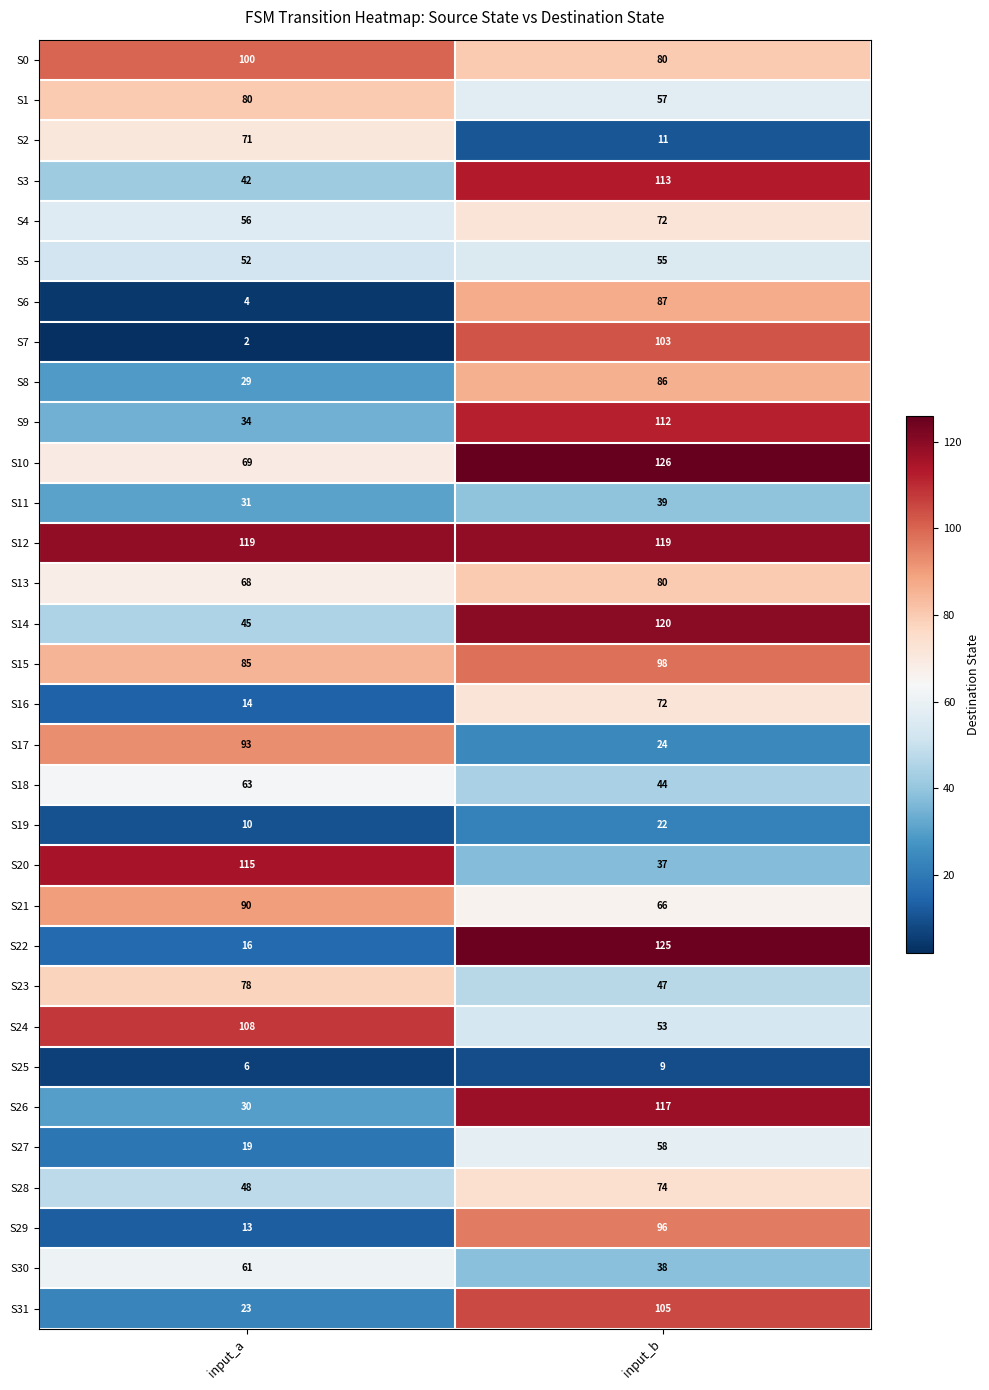

Is it true that S5 equals 74 at input_a?

False